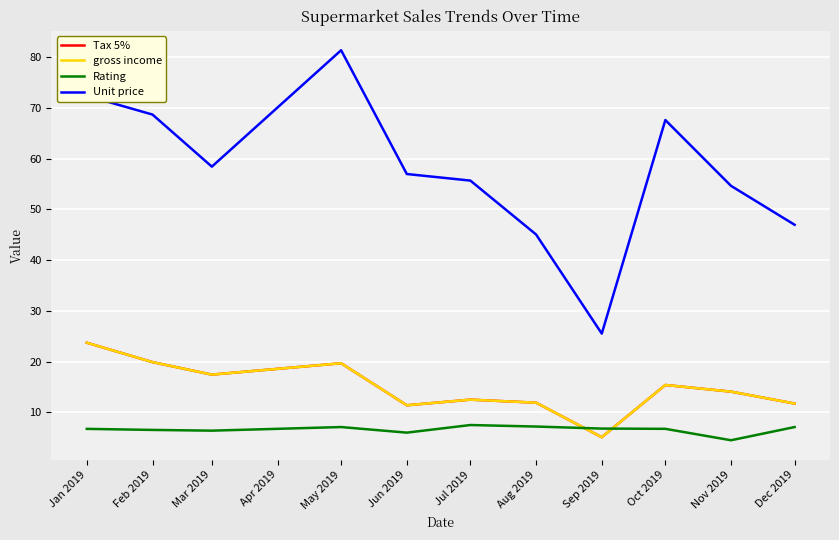

What is the value of the Rating point at the 6th from the left?

7.5